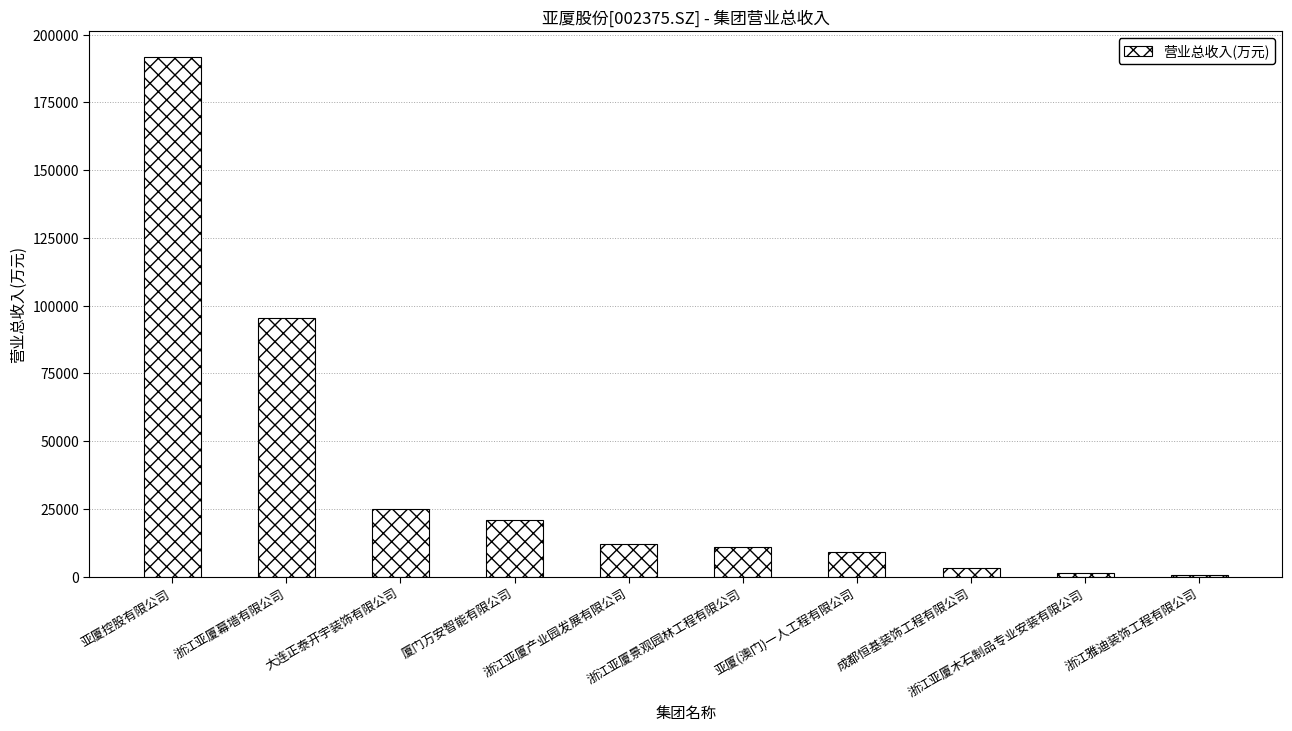

Is it true that the value at 浙江亚厦木石制品专业安装有限公司 is 1469.0?

True